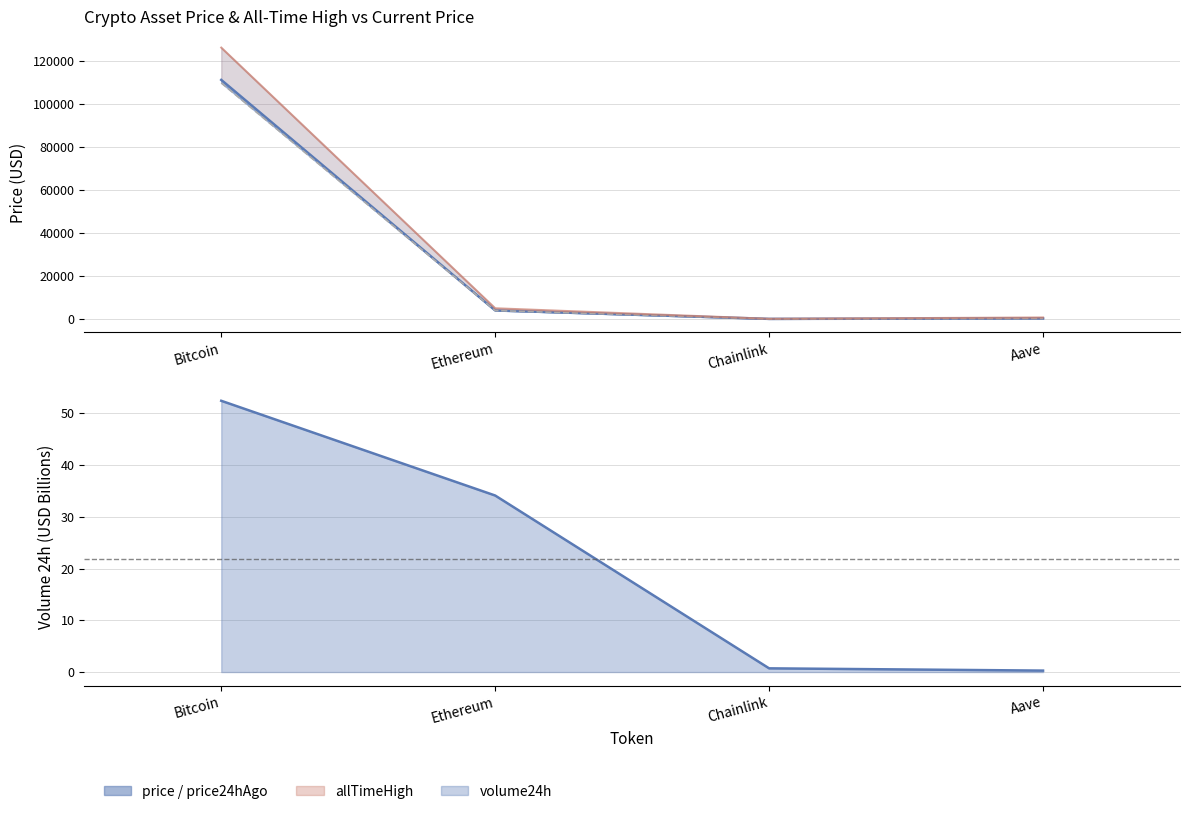

How many interior local valleys does the price24hAgo series have?

1